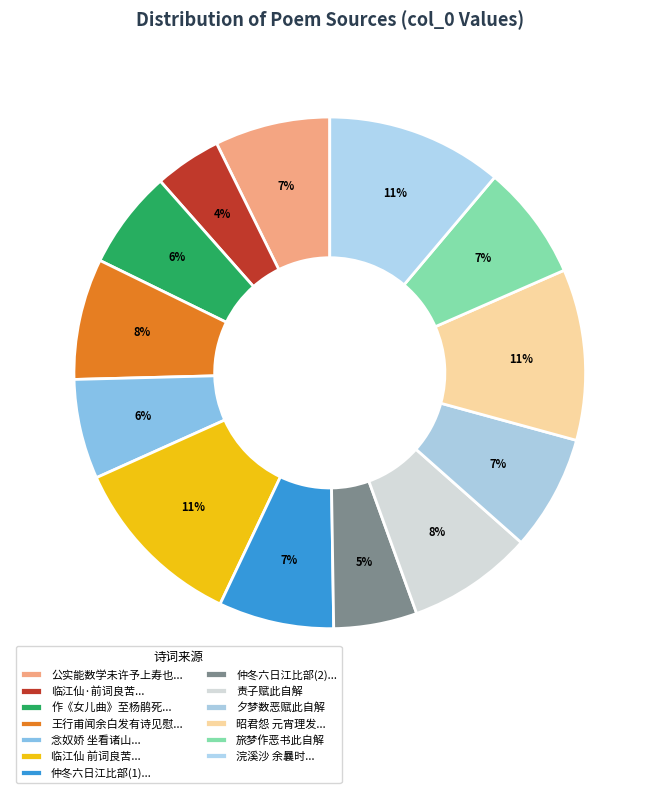

Which category has the biggest portion of the pie?

临江仙 前词良苦，赋此自解